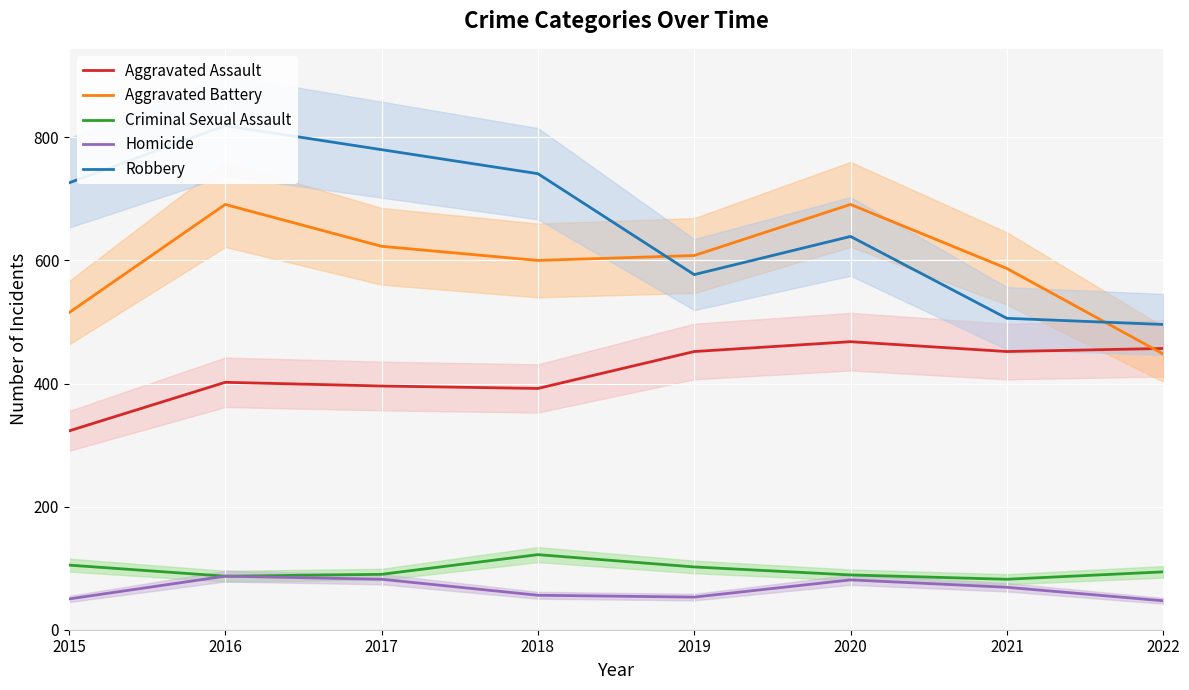

The Aggravated Assault series shows 452 at 2021. True or false?

True